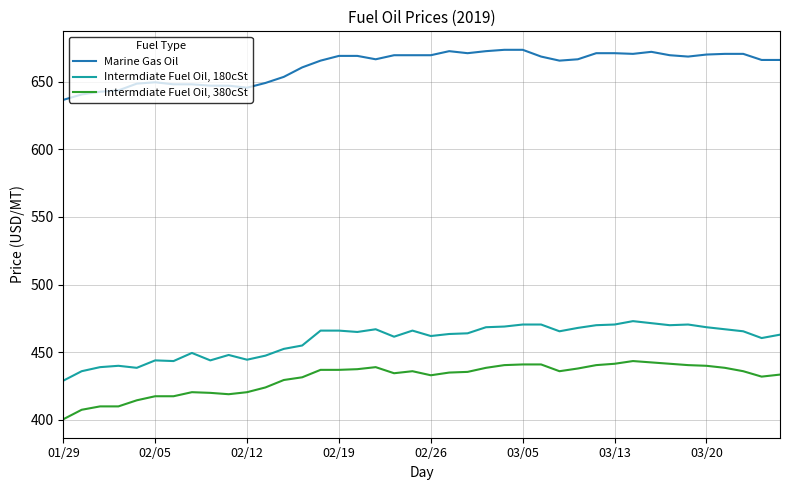

What is the highest value of the Marine Gas Oil series?

673.5